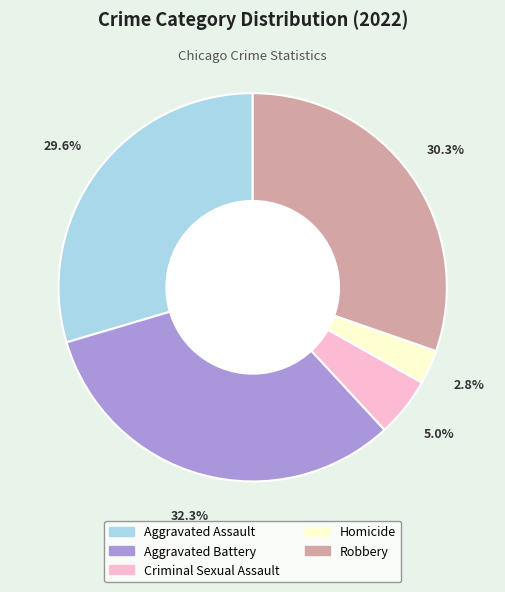

To the nearest percent, what is the combined percentage of Aggravated Assault and Homicide?

32%